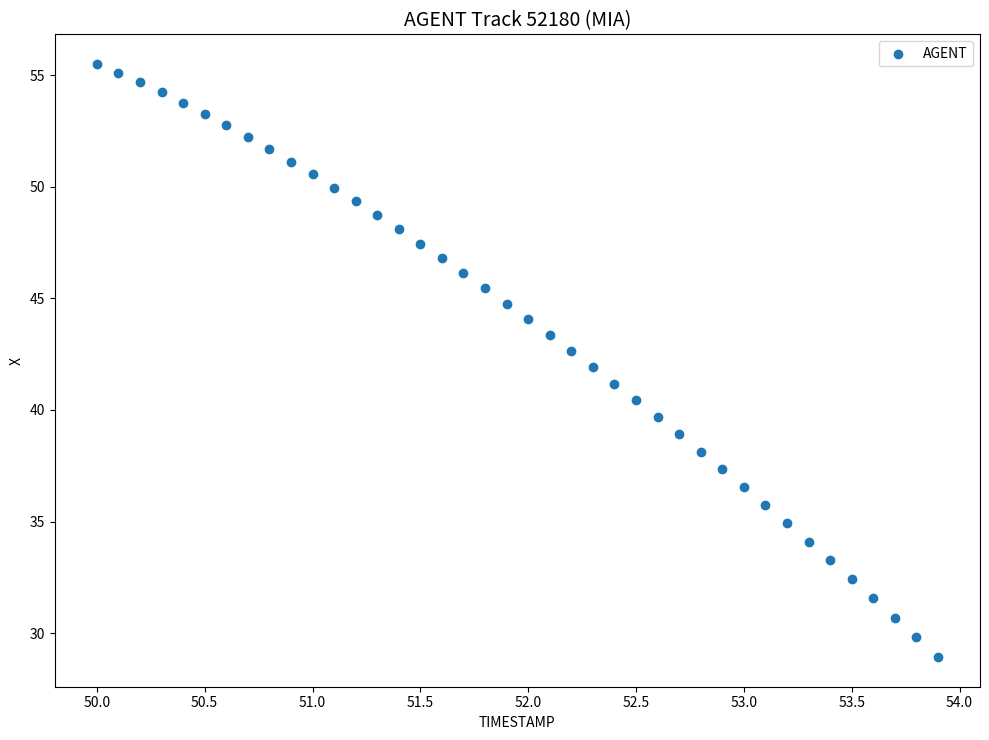

What is the range of Y values (max minus min)?

26.6